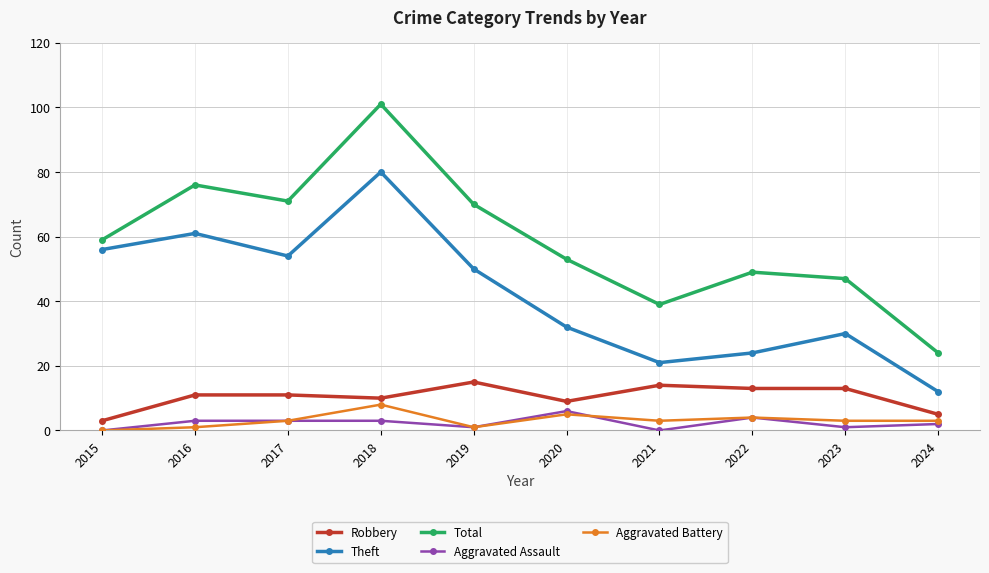

Is the value of Robbery at 2023 greater than the value of Theft at 2020?

No